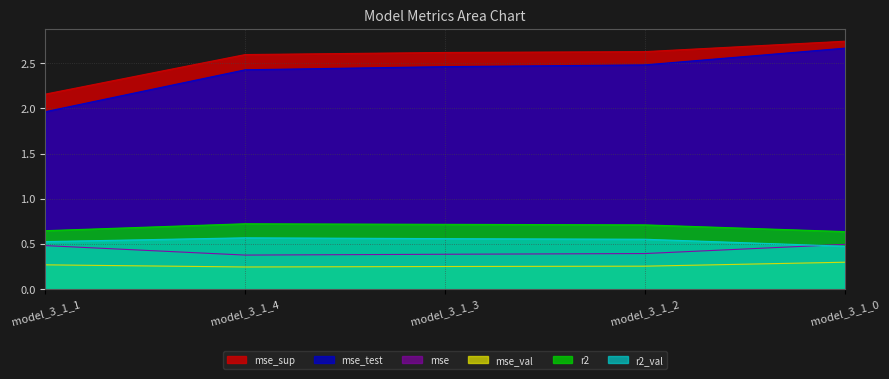

How many interior local valleys does the r2_val series have?

1